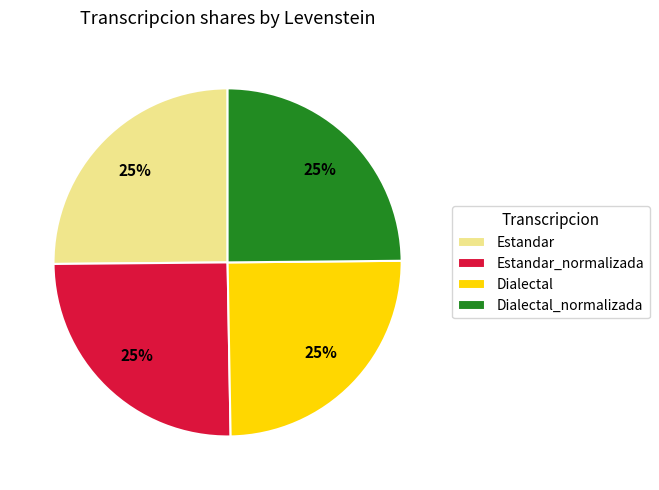

What is the ratio of the value at Dialectal to the value at Estandar_normalizada?

1.0